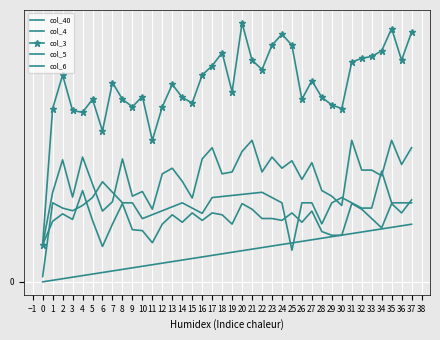

At how many categories does at least one series exceed 0?

38